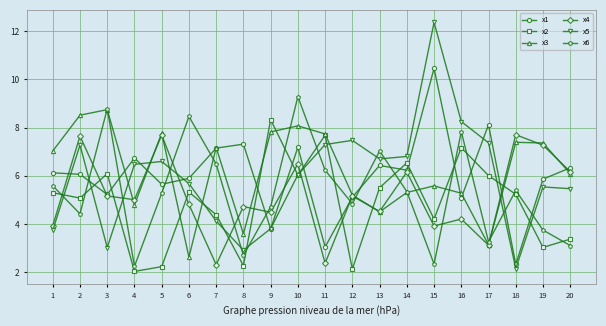

Which series ends up on top after the final intersection of x5 and x4?

x4